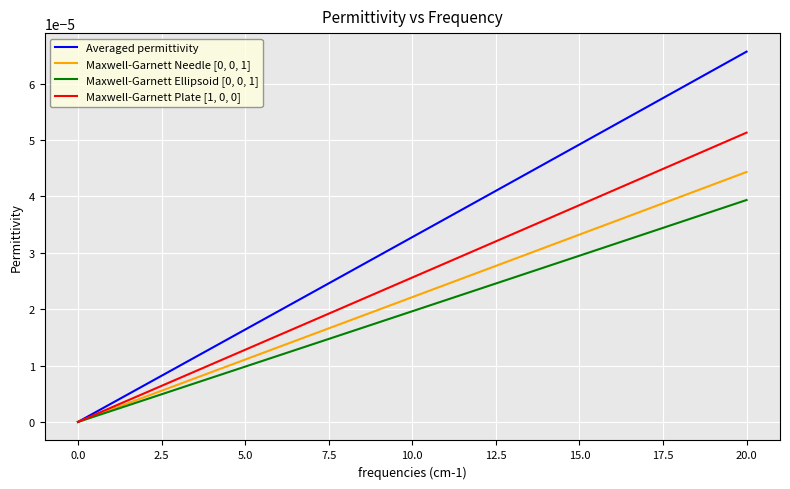

Which series has the largest total across all categories?

Averaged permittivity